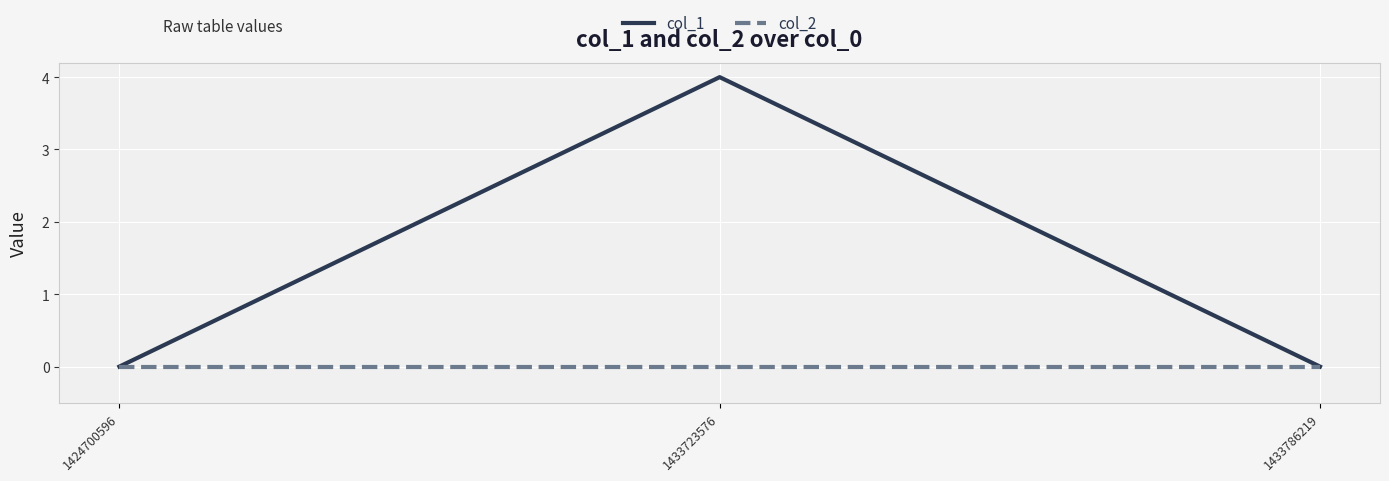

At how many categories does at least one series exceed 2?

1